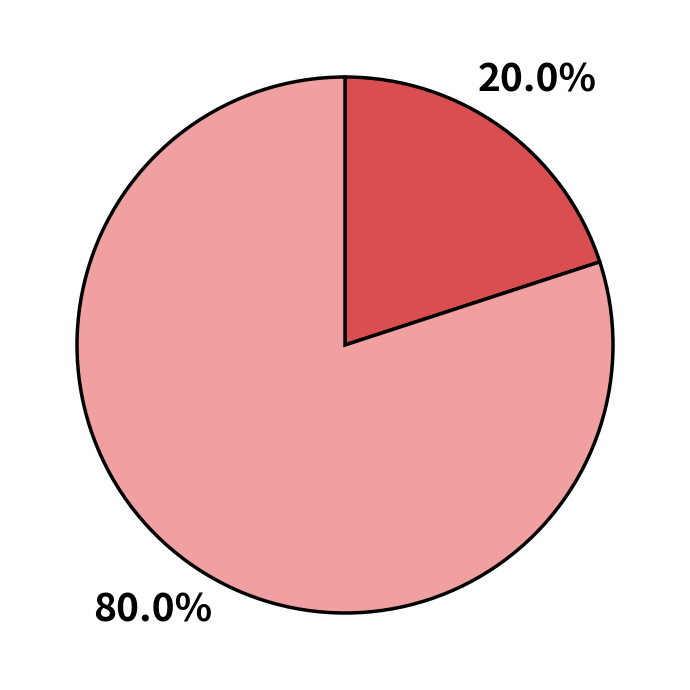

Is there a majority slice in this chart?

Yes